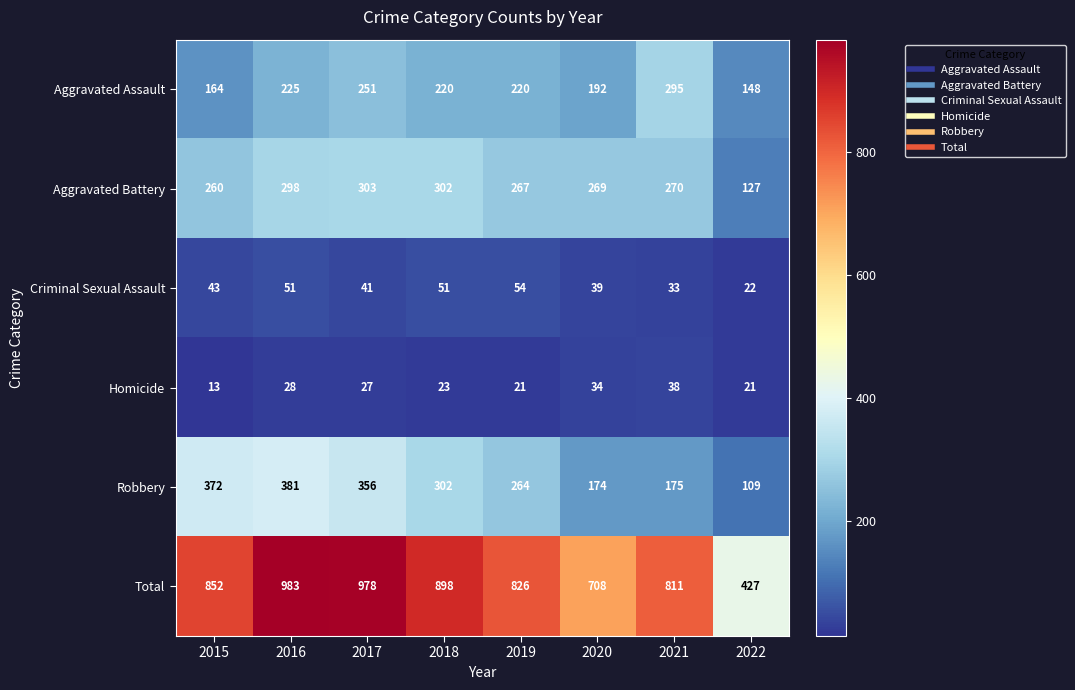

Which category has the highest value across all series?

2016